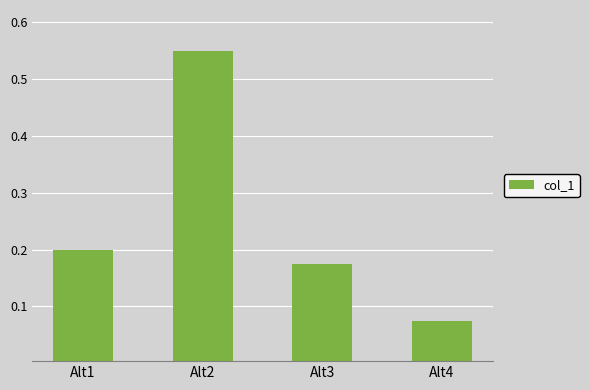

How many values are between 0 and 1?

4